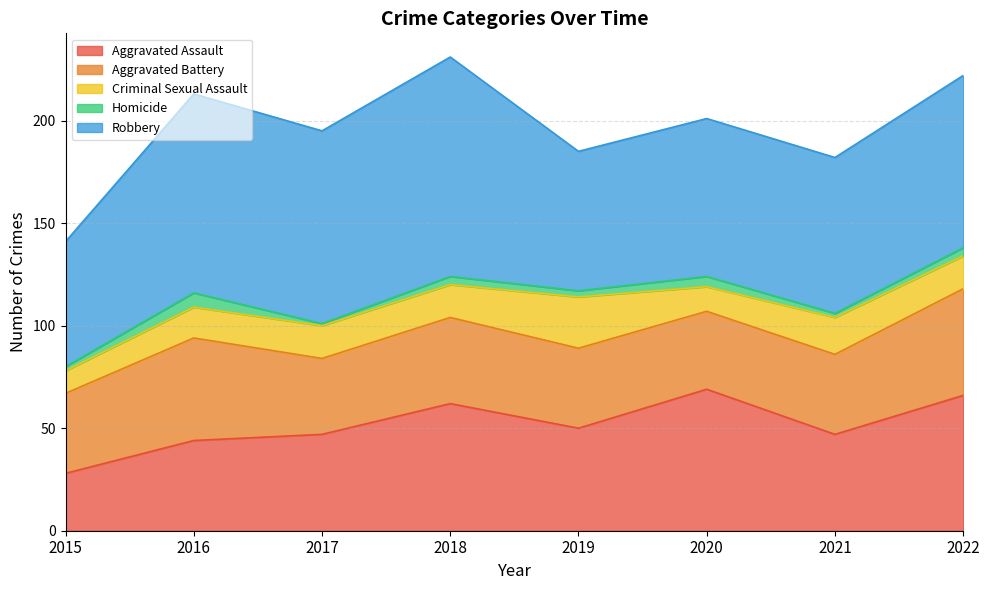

What are all the series names shown in the legend?

Aggravated Assault, Aggravated Battery, Criminal Sexual Assault, Homicide, Robbery